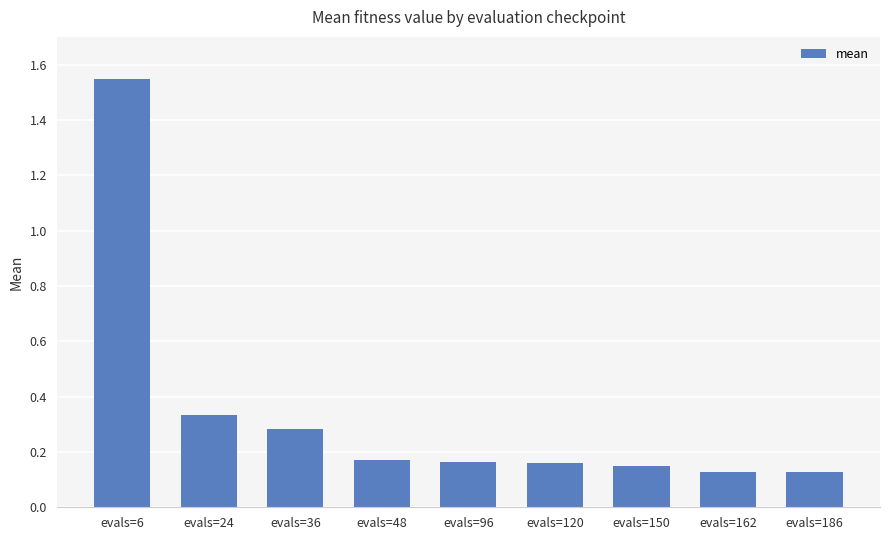

What is the sum of the values at evals=36 and evals=48?

0.5